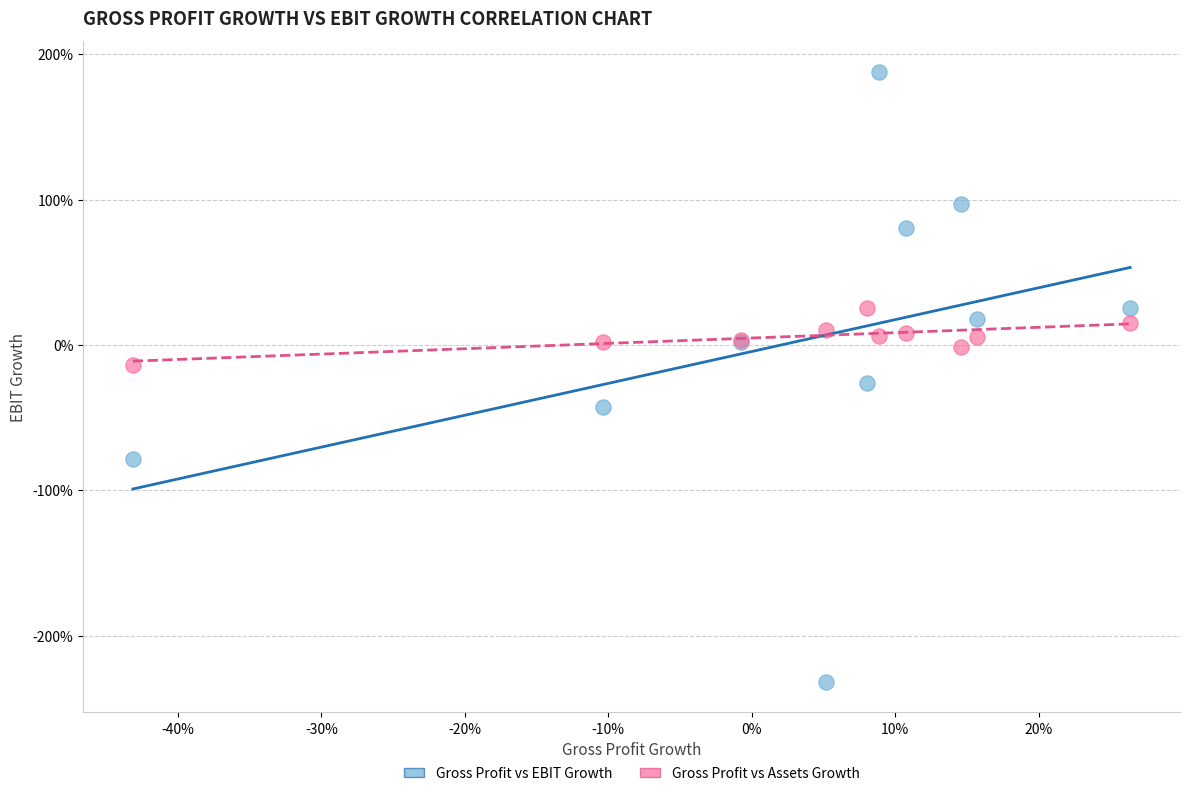

What are all the series names shown in the legend?

Gross Profit vs EBIT Growth, Gross Profit vs Assets Growth